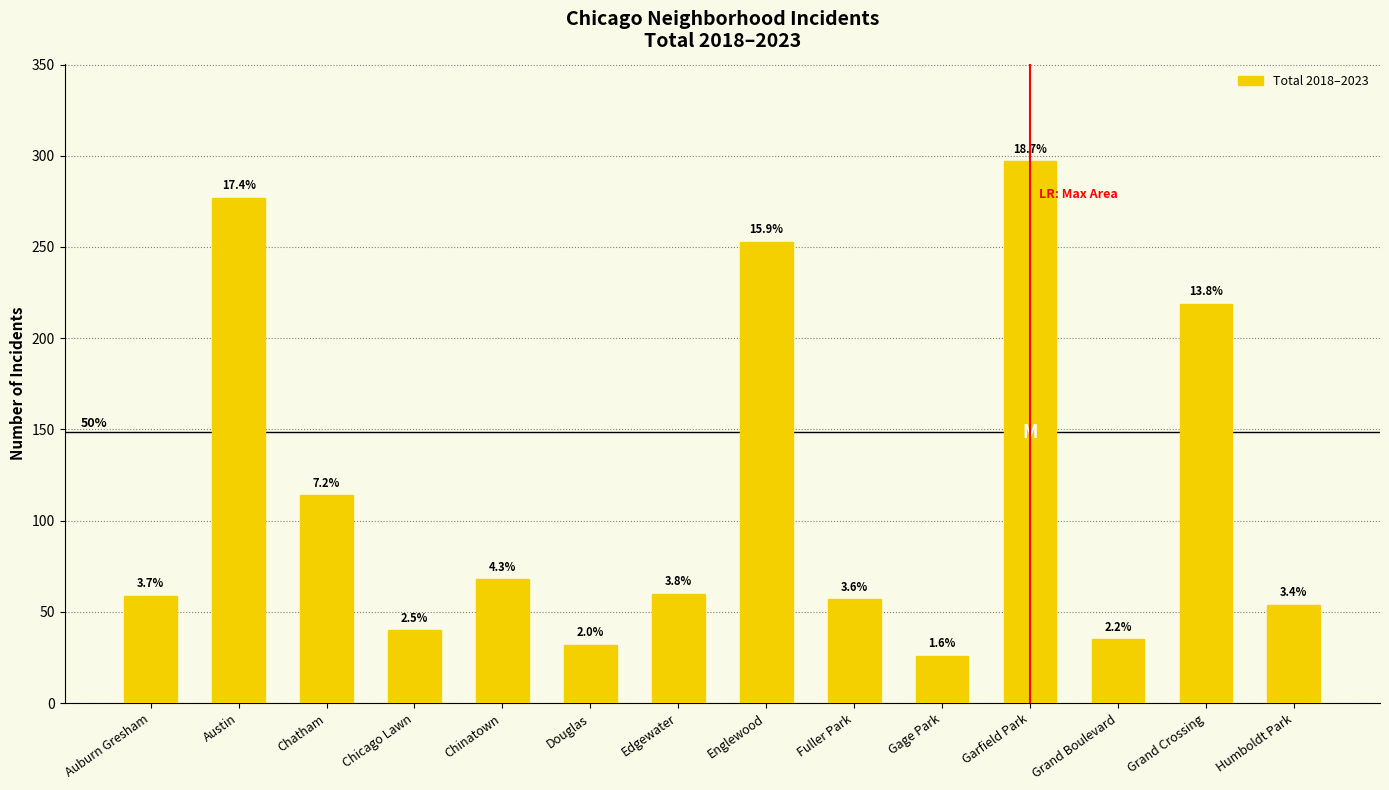

Where is the data nearest to the value 161?

Chatham